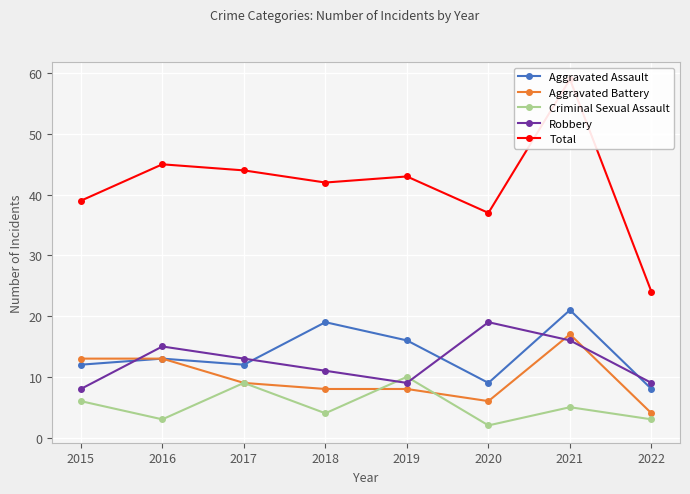

Is the value of Total at 2020 greater than the value of Aggravated Battery at 2020?

Yes